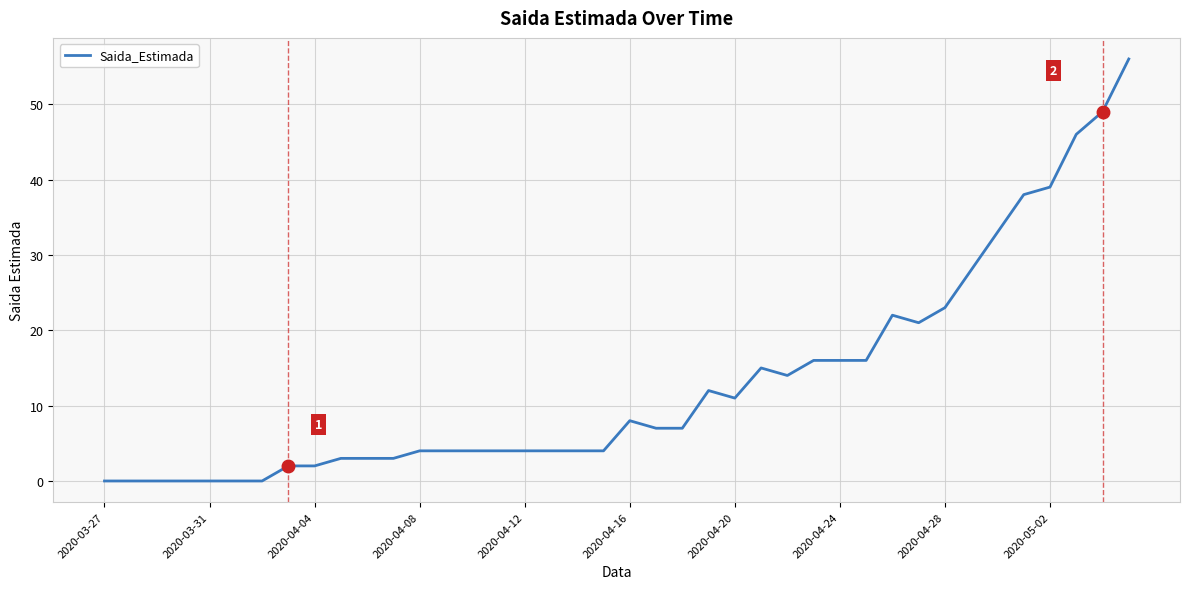

Count the number of data series in this chart.

1